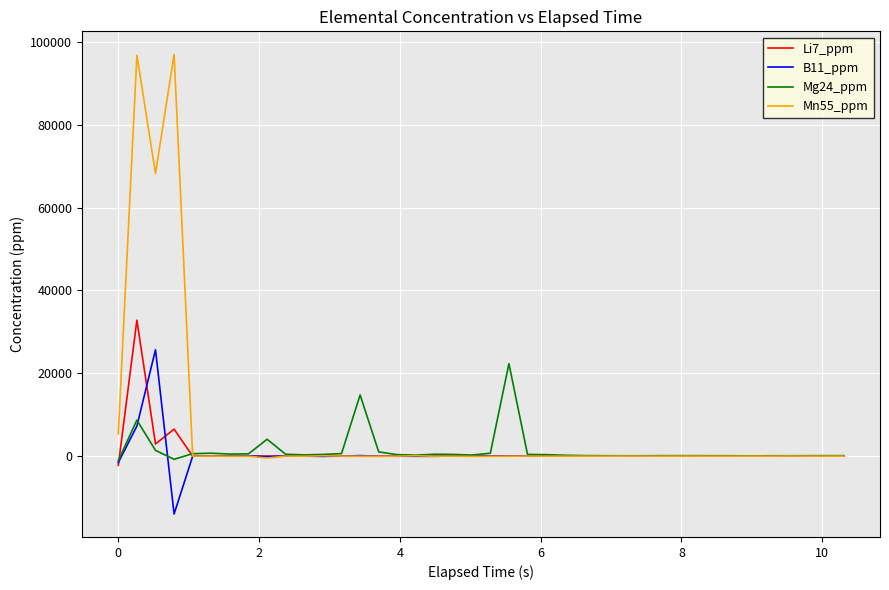

What is the maximum value for Mg24_ppm?

22326.7